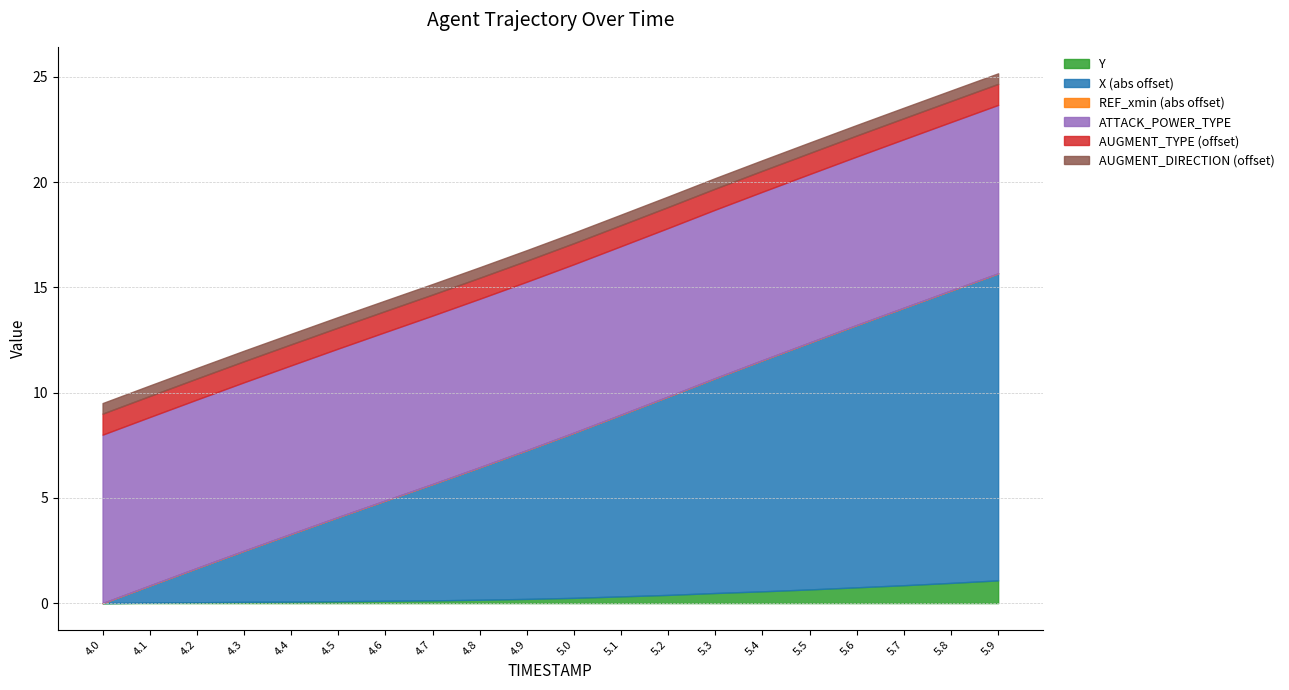

True or false: Y has a value of 0.1 at 4.7.

True